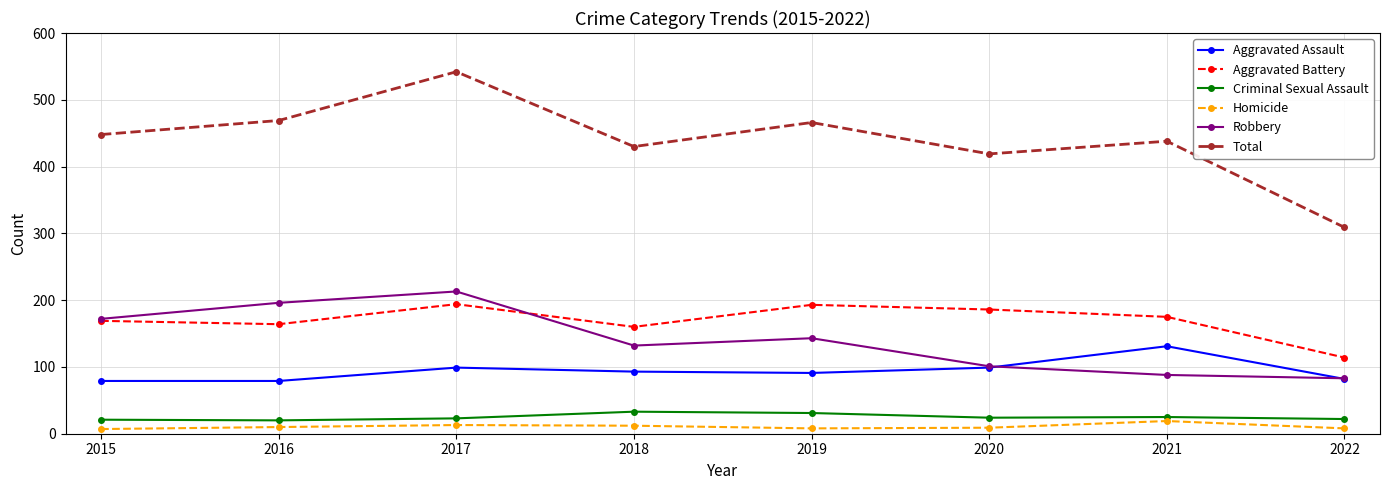

What is the total value across all series at 2017?

1084